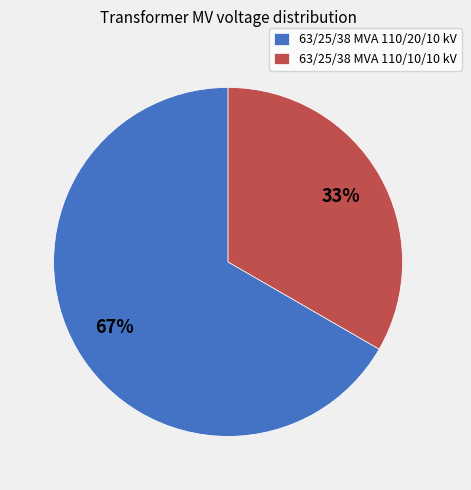

What is the ratio of the value at 63/25/38 MVA 110/20/10 kV to the value at 63/25/38 MVA 110/10/10 kV?

2.0